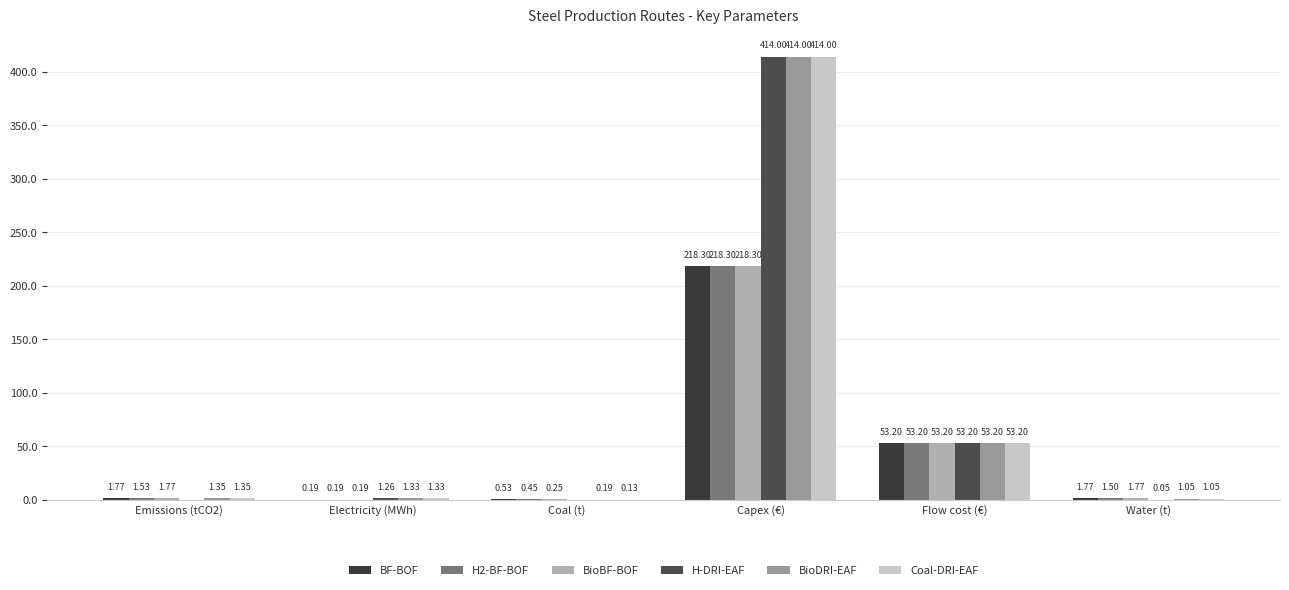

What is the average value of the H2-BF-BOF series?

45.9